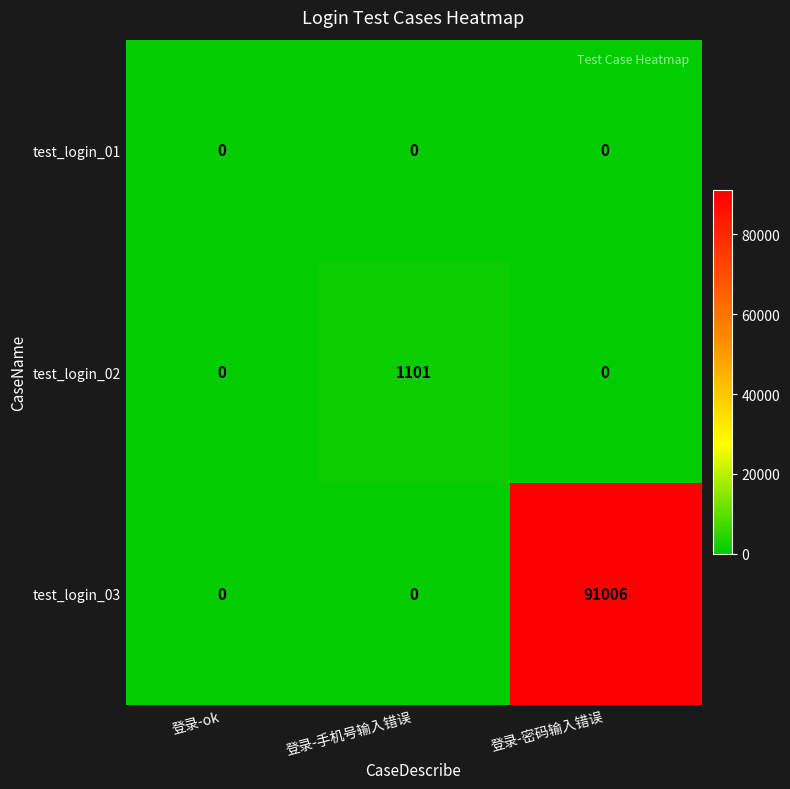

The test_login_03 series shows 0 at 登录-ok. True or false?

True